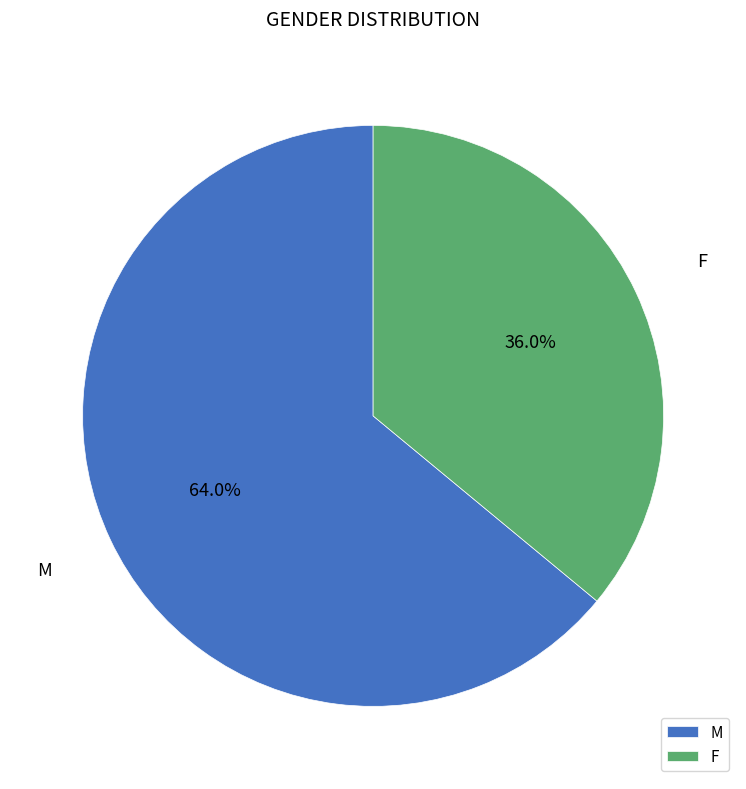

Is it true that M is 72% of the pie?

False